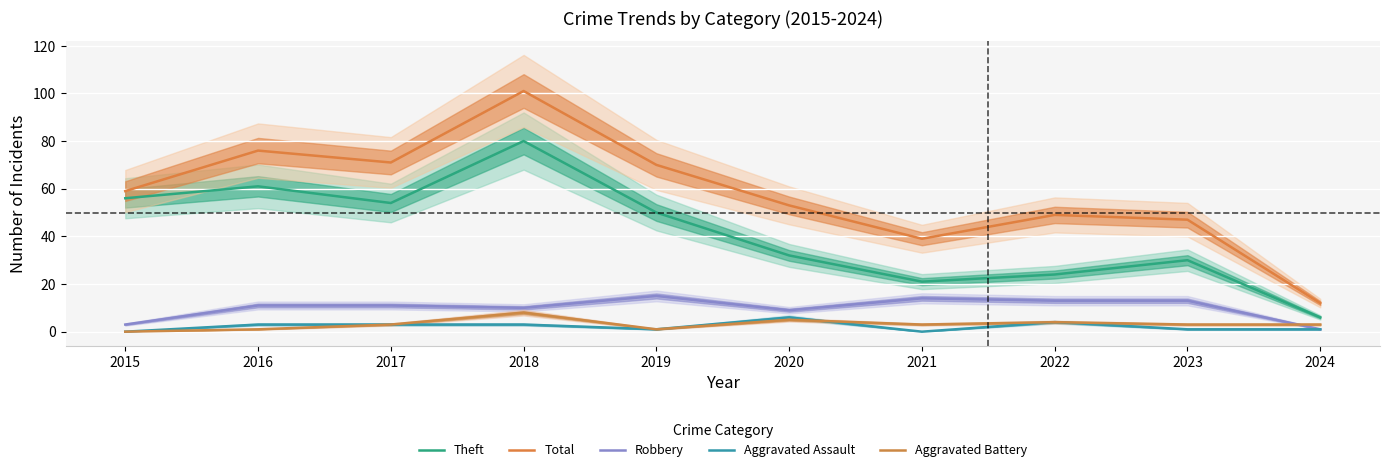

Which series has the largest range (max minus min)?

Total